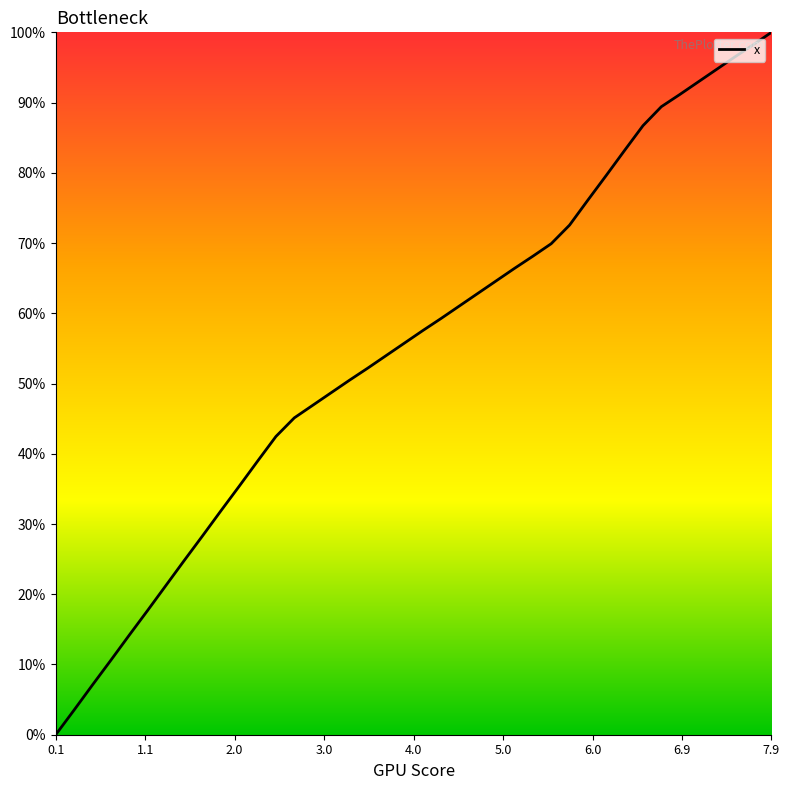

What is the maximum value shown in the chart?

100.0